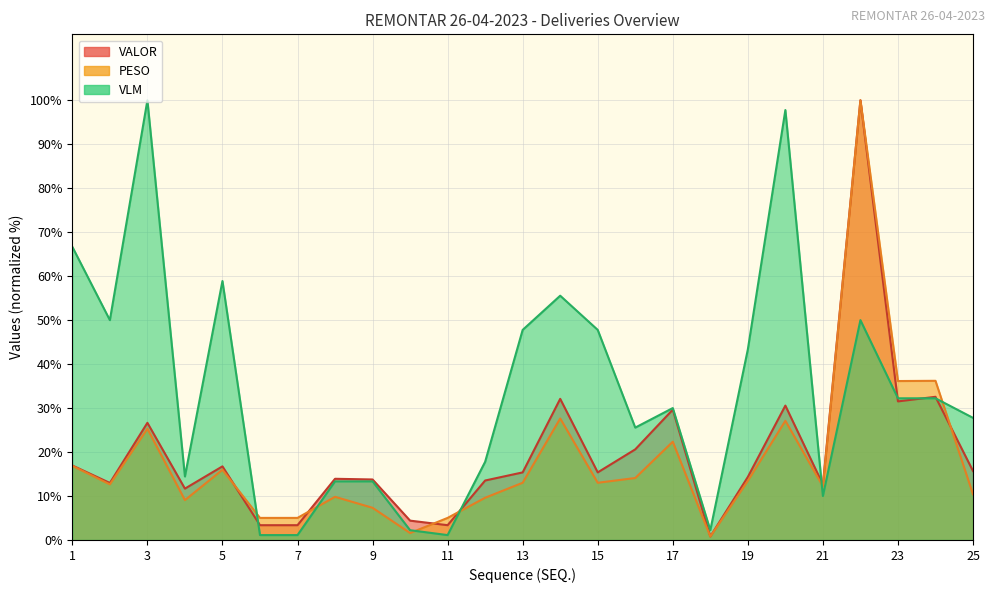

Which series changed the most between 15 and 20?

VLM